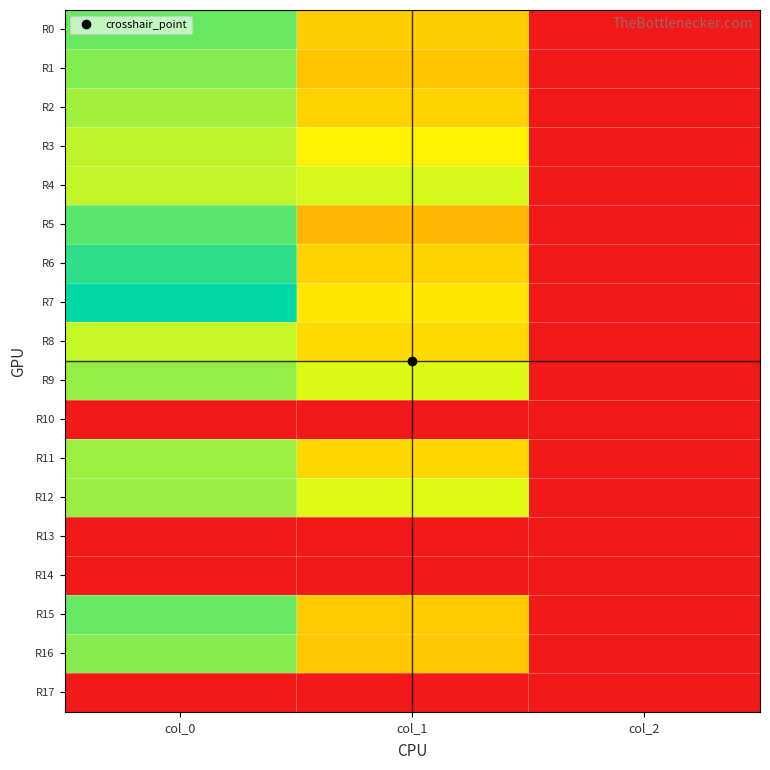

Rank the series by their maximum value, from lowest to highest.

R10, R13, R14, R17, R8, R4, R3, R2, R11, R12, R9, R16, R1, R0, R15, R5, R6, R7